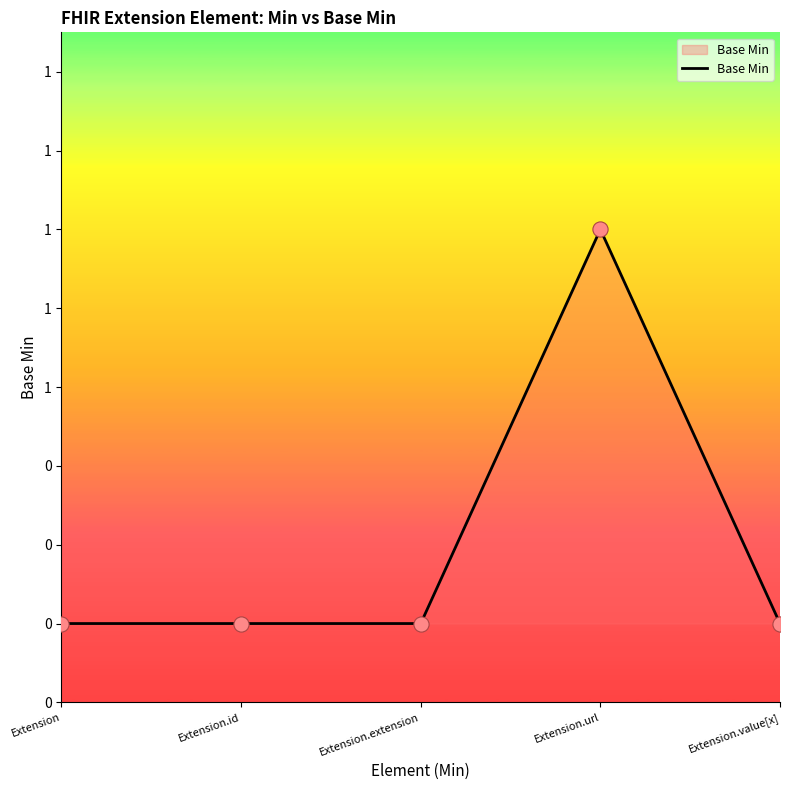

Between Extension.extension and Extension.id, which is larger?

Extension.extension